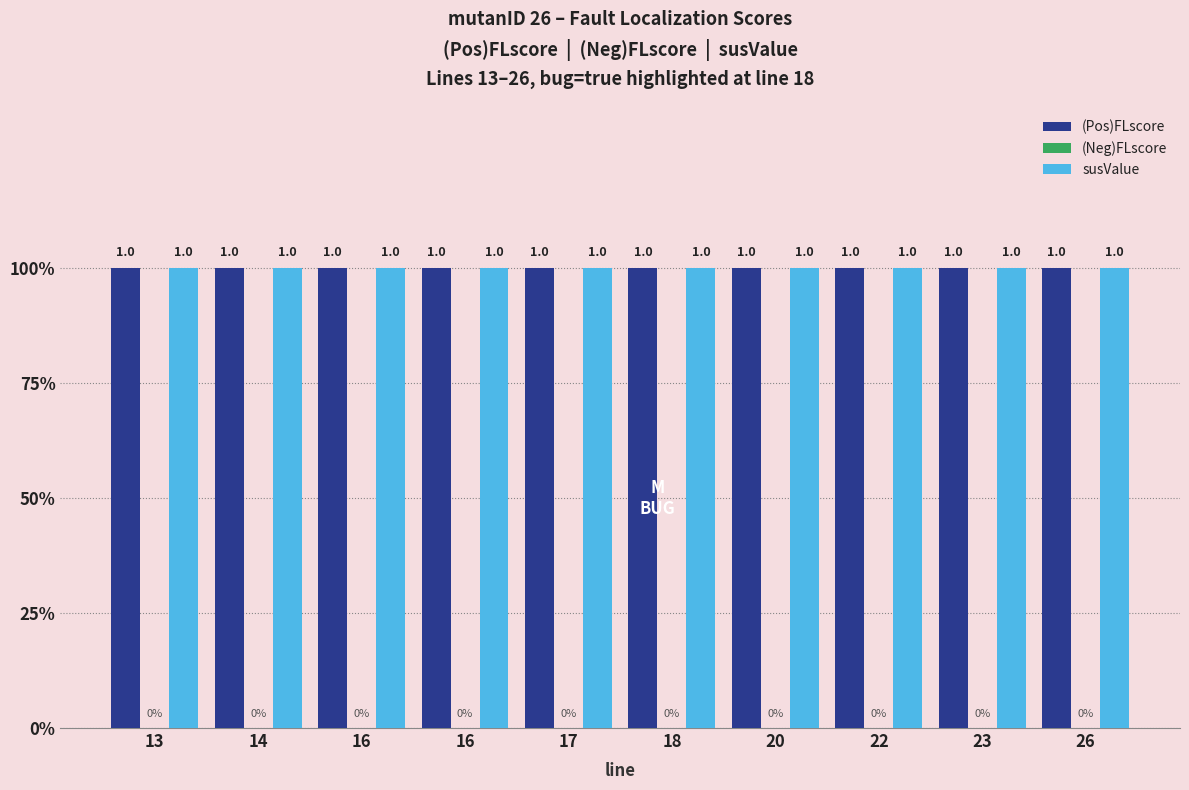

True or false: susValue has a value of 1 at 14.

False